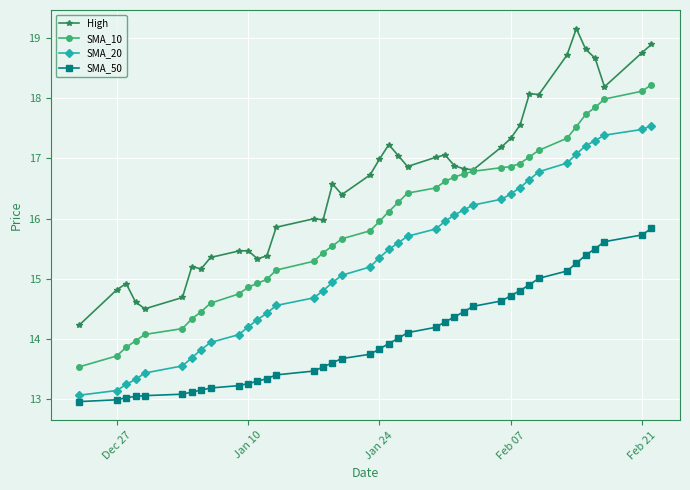

Does the chart display data point markers on the line(s)?

Yes